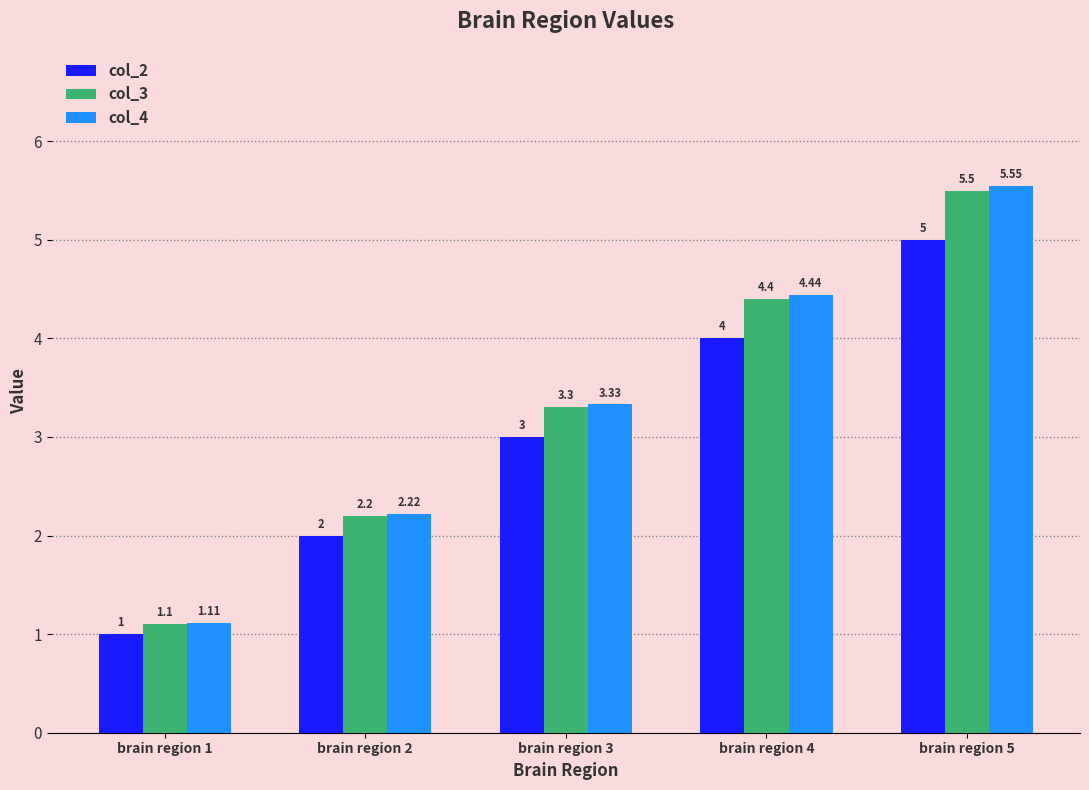

How many bars are there in each group?

3